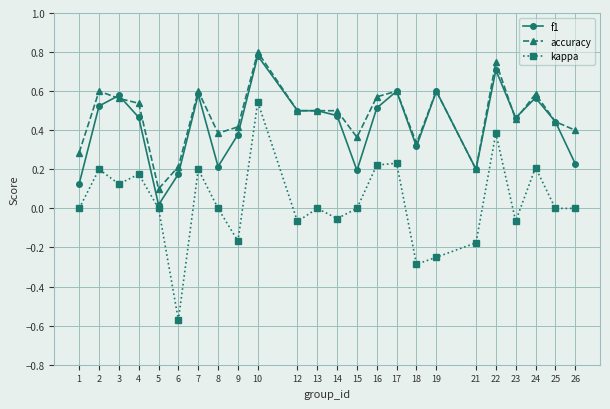

True or false: kappa and accuracy cross at least once.

False